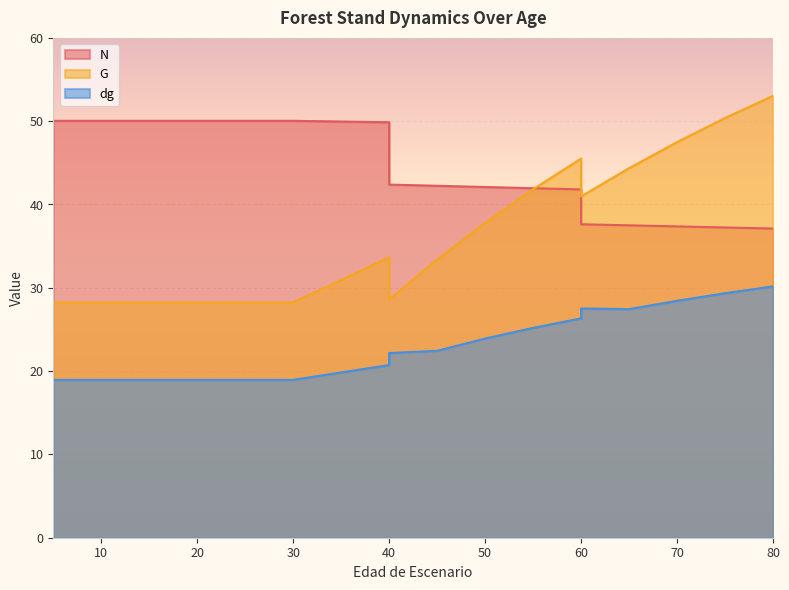

Rank the series by their average value, from lowest to highest.

dg, G, N